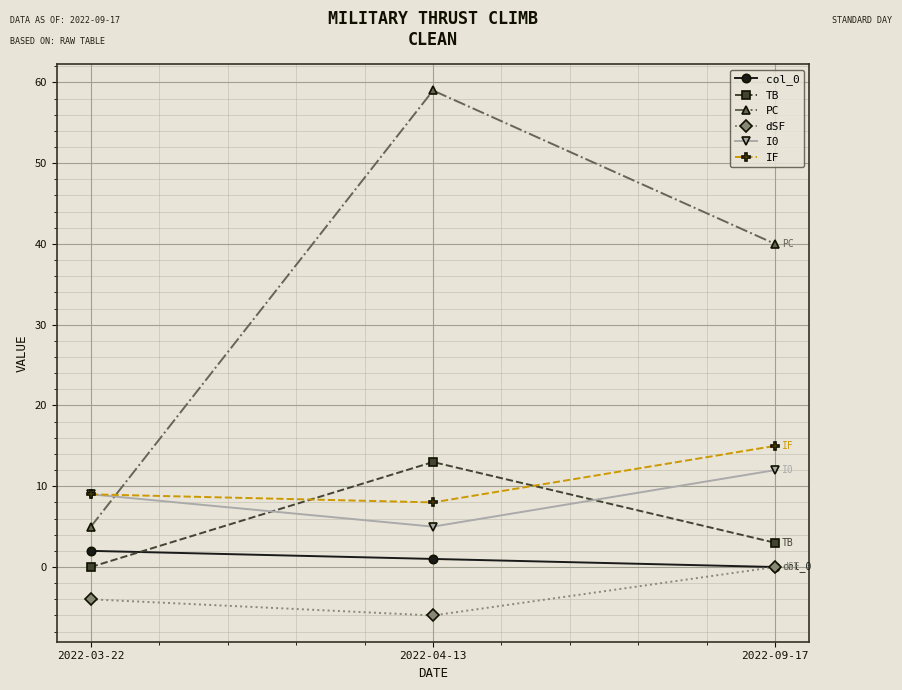

Which series has the largest total across all categories?

PC